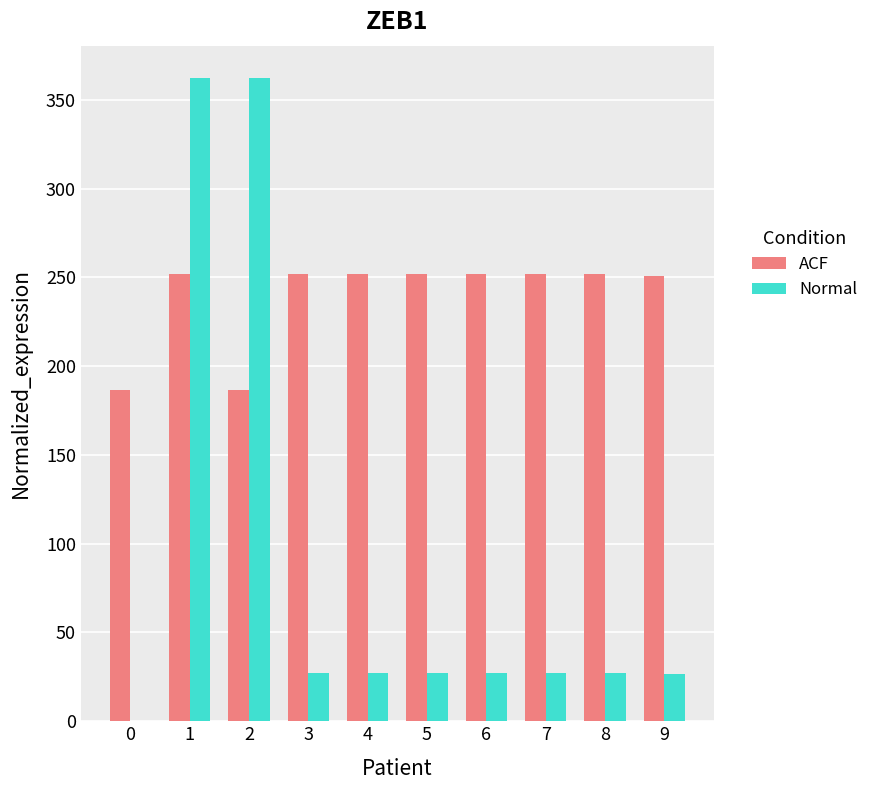

Is the value of ACF at 0 greater than the value of Normal at 2?

No